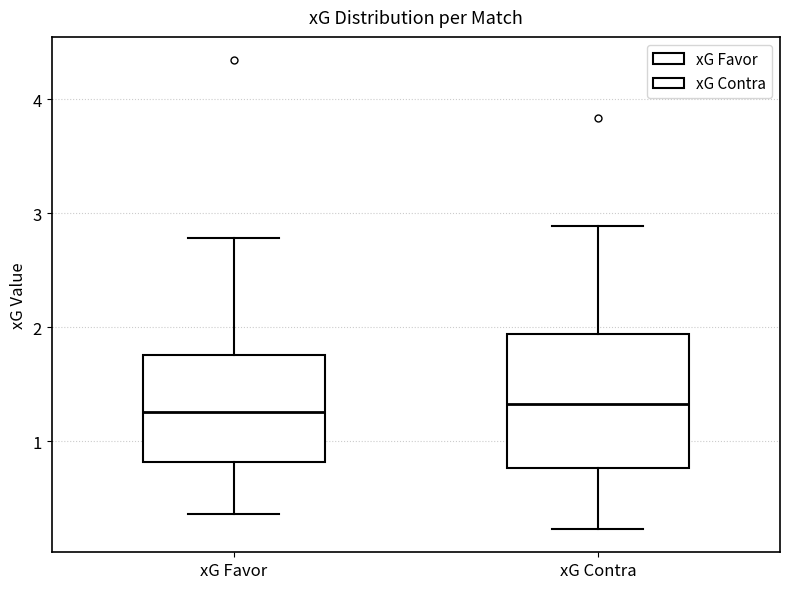

Comparing the boxes themselves (not the whiskers), which one is the tallest?

xG Contra